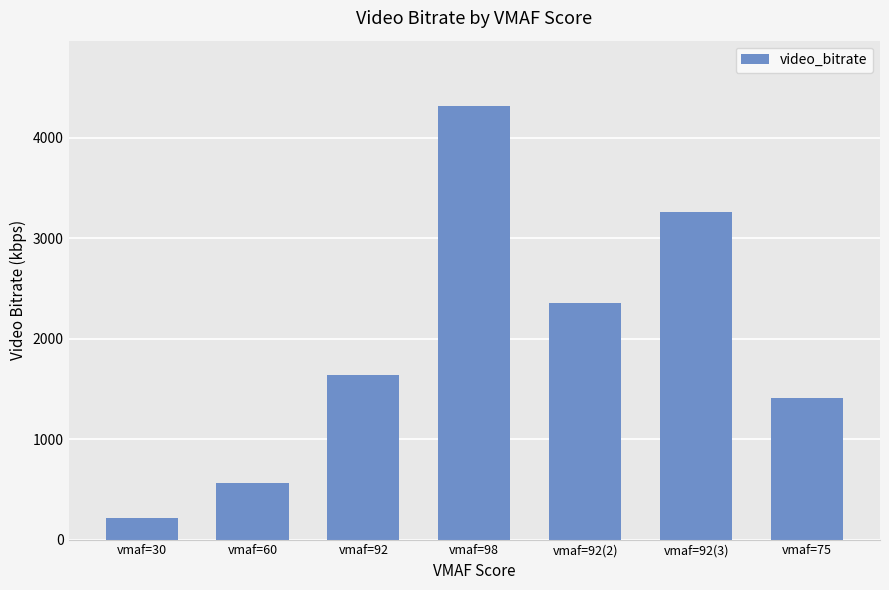

What is the label of the 2nd bar from the right?

vmaf=92(3)